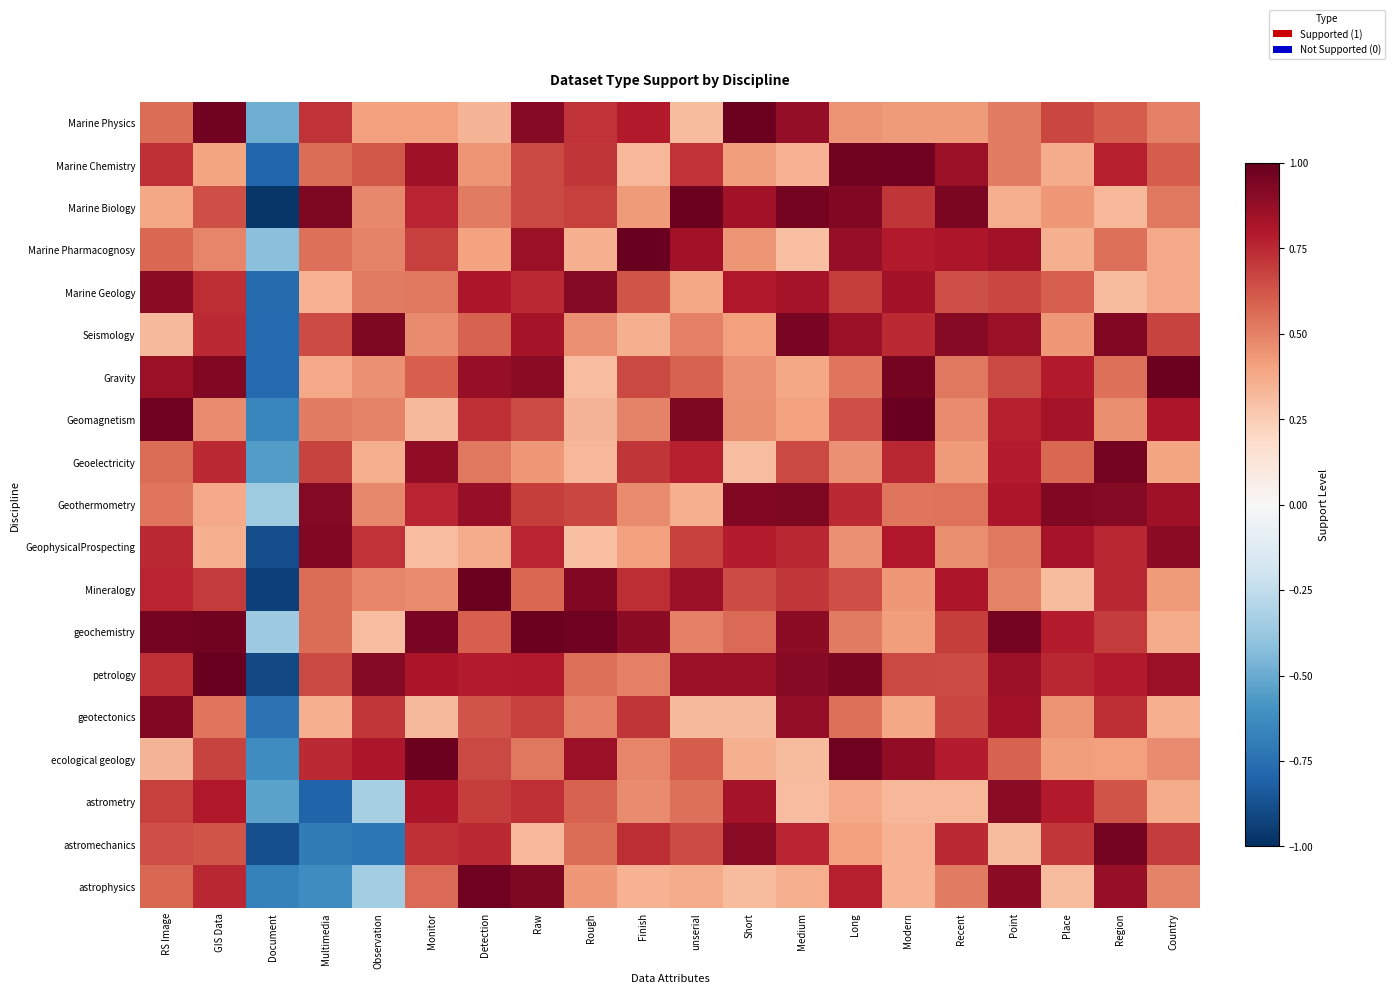

How many series are shown in this chart?

19